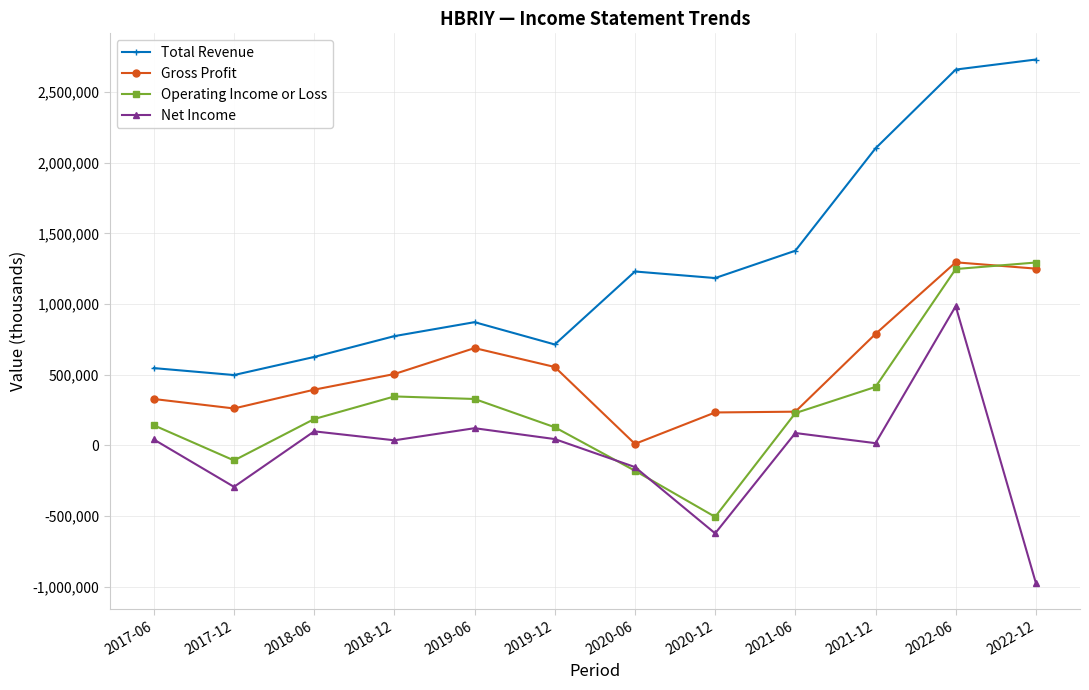

What are all the series names shown in the legend?

Total Revenue, Gross Profit, Operating Income or Loss, Net Income